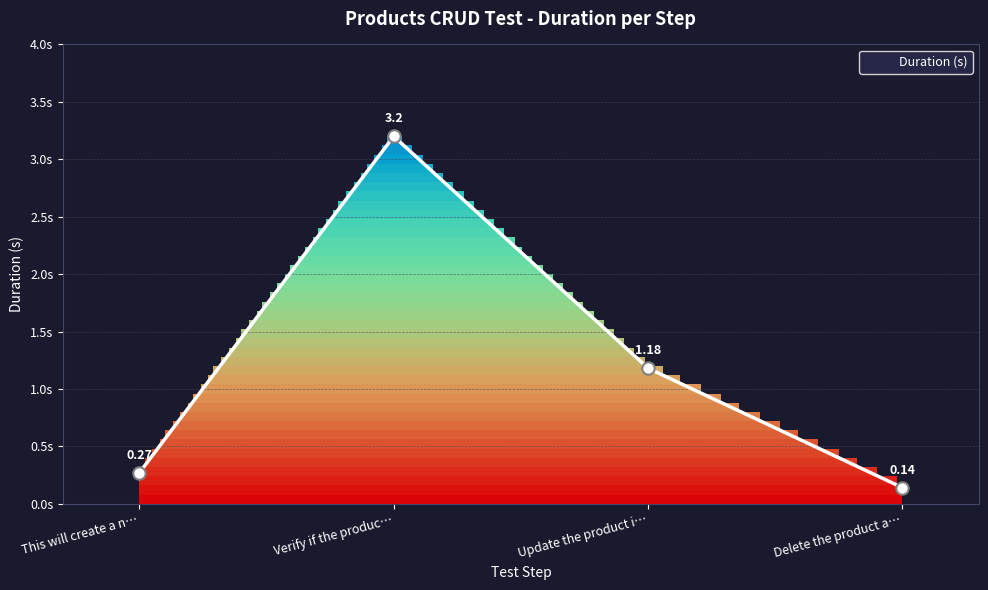

What is the ratio of the value at This will create a n… to the value at Verify if the produc…?

0.1